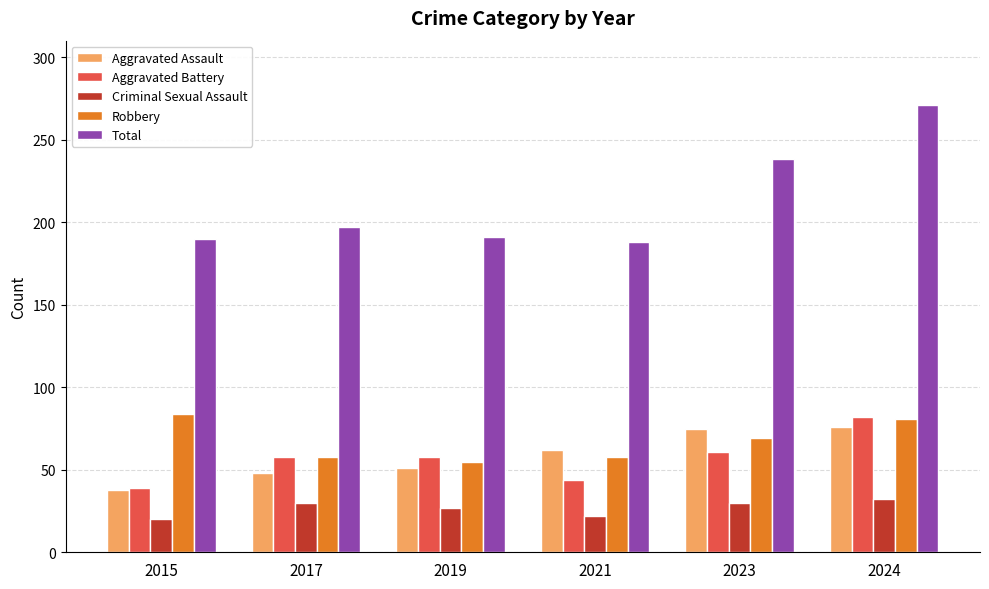

What is the value of the Aggravated Battery bar at the 1st from the left?

39